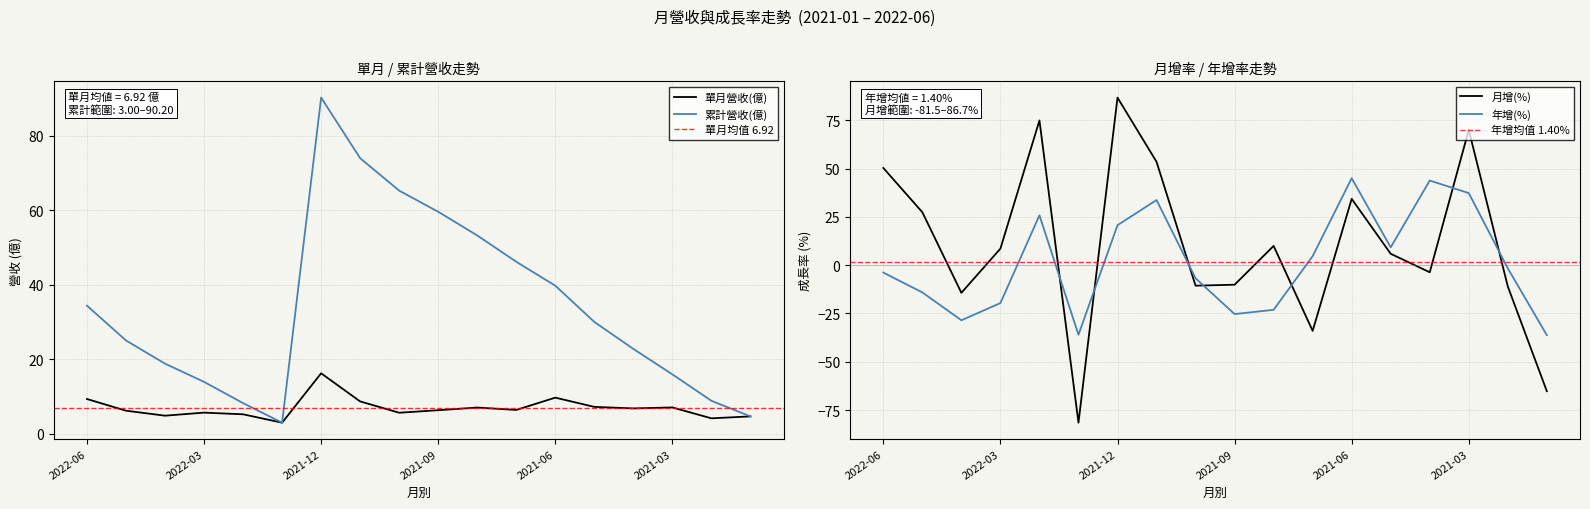

What is the greatest value displayed?

90.2